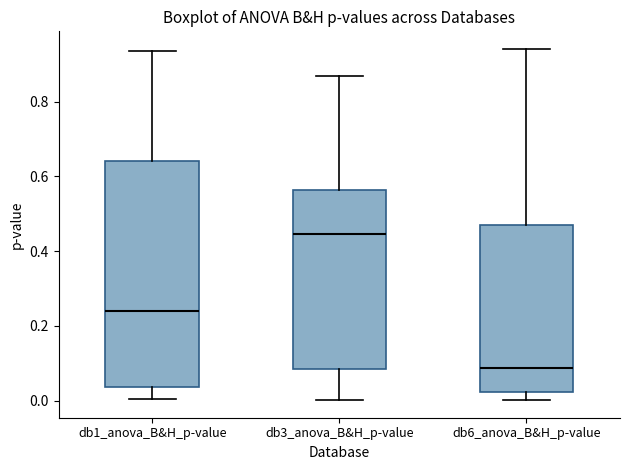

Which box's median line is the highest?

db3_anova_B&H_p-value